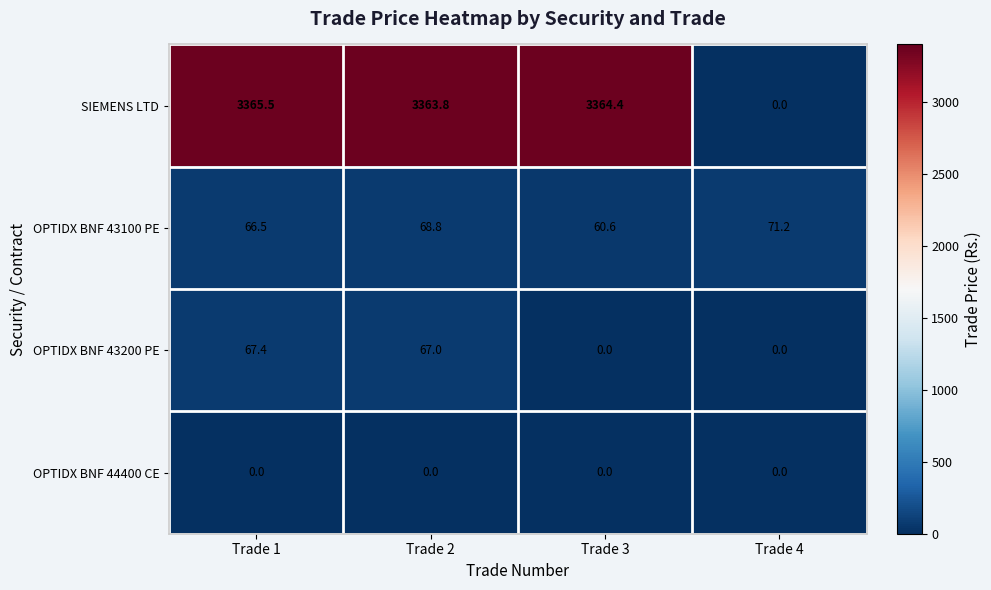

What is the maximum value for OPTIDX BNF 43100 PE?

71.2